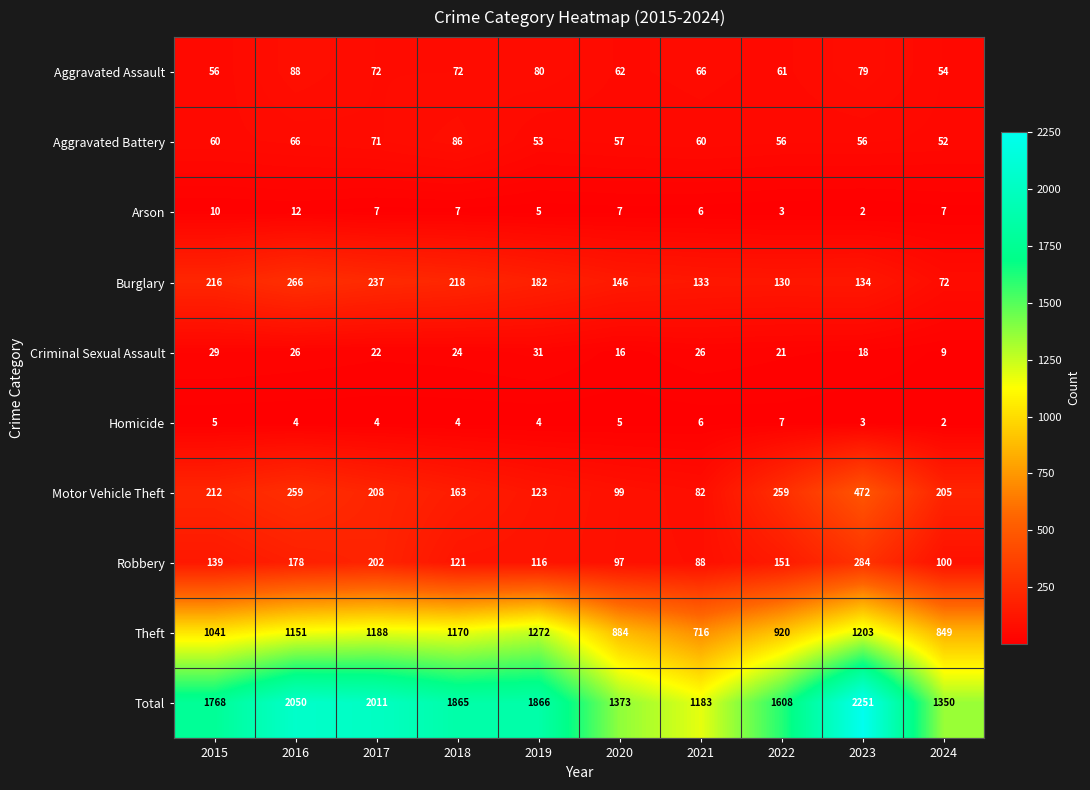

What is the difference between the second highest and second lowest values in the Homicide series?

3